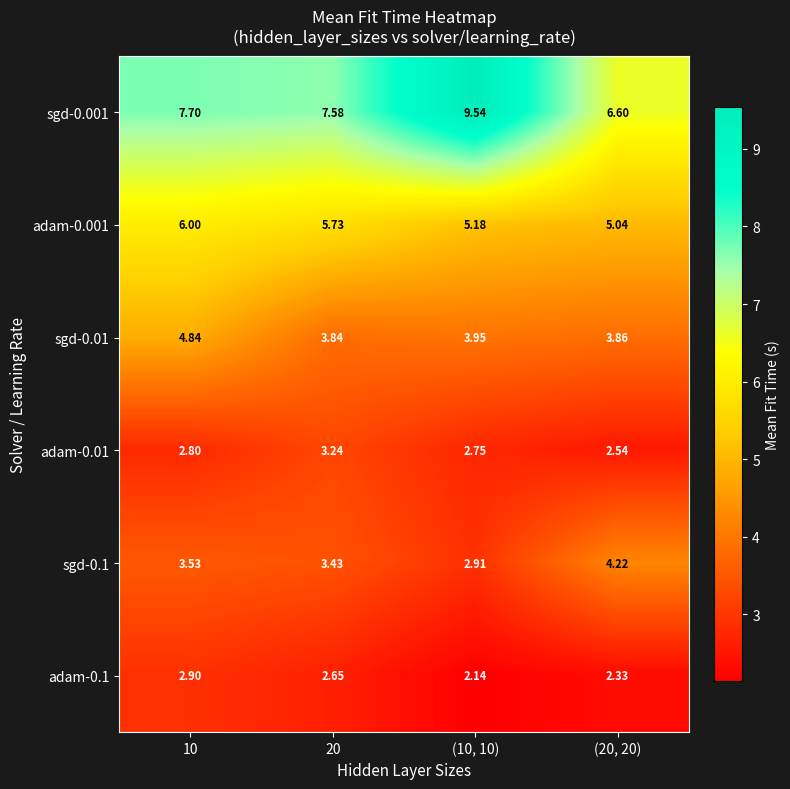

Is the value of sgd-0.001 at 10 greater than the value of sgd-0.01 at 20?

Yes